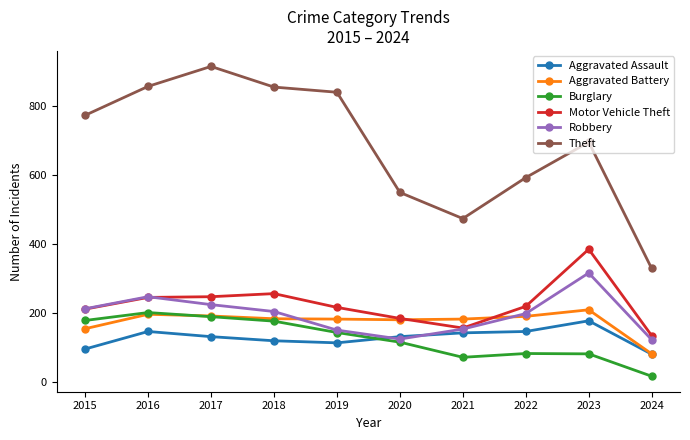

Which series has the largest total across all categories?

Theft